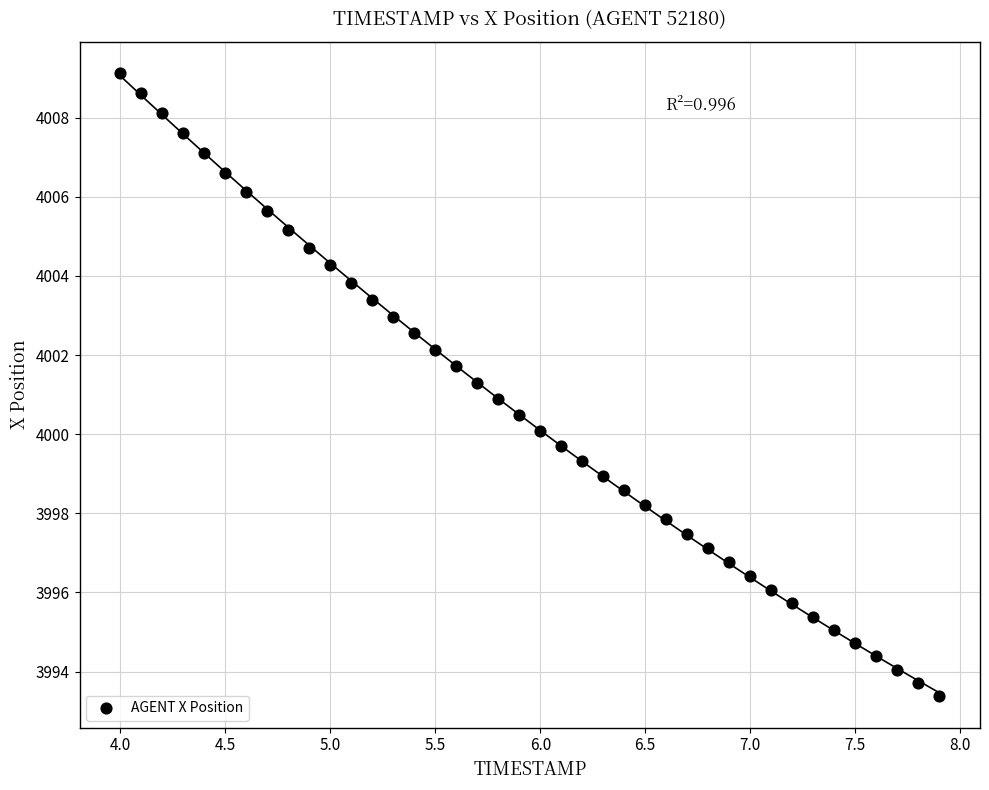

What is the range of Y values (max minus min)?

15.8